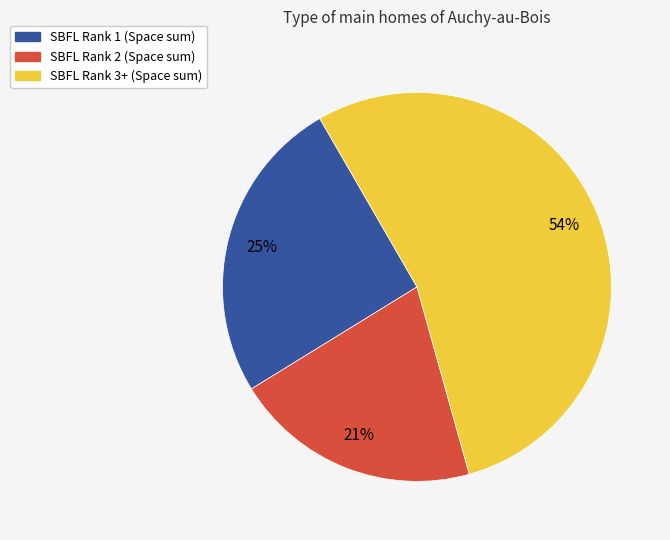

To the nearest percent, what is the average slice percentage?

33%